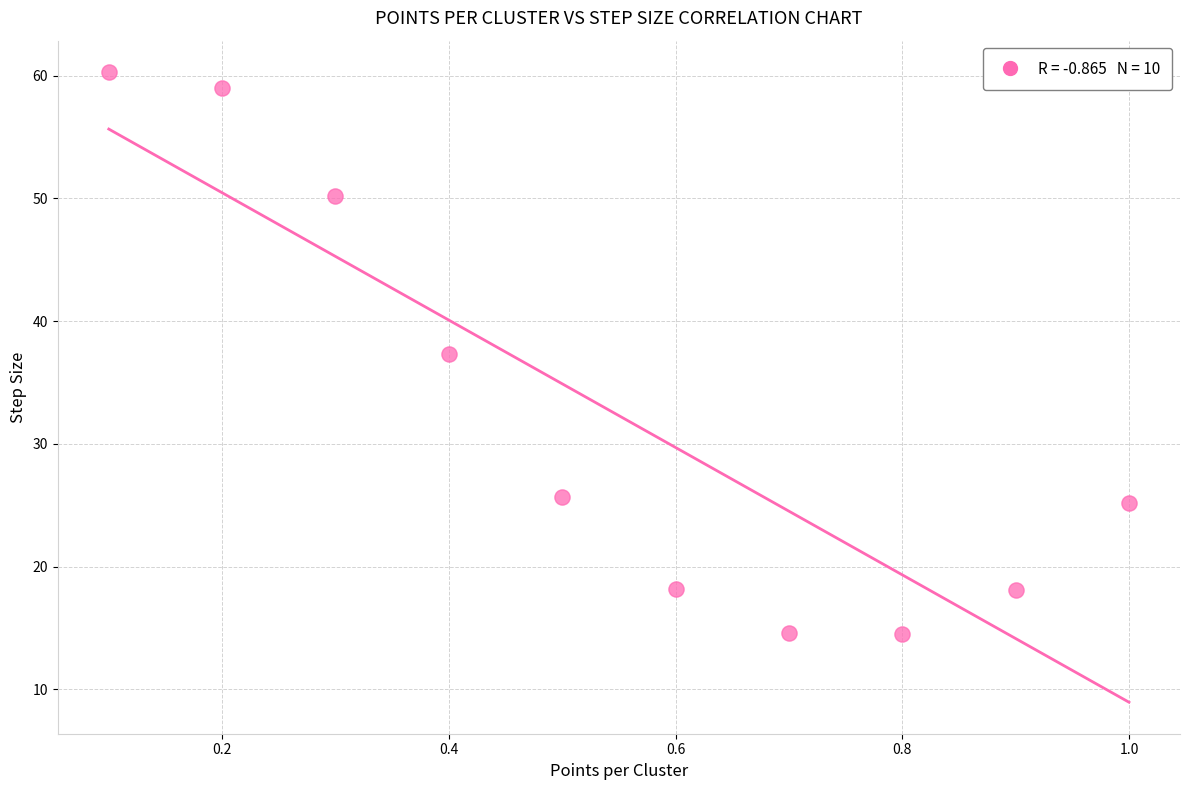

What is the average X value?

0.6